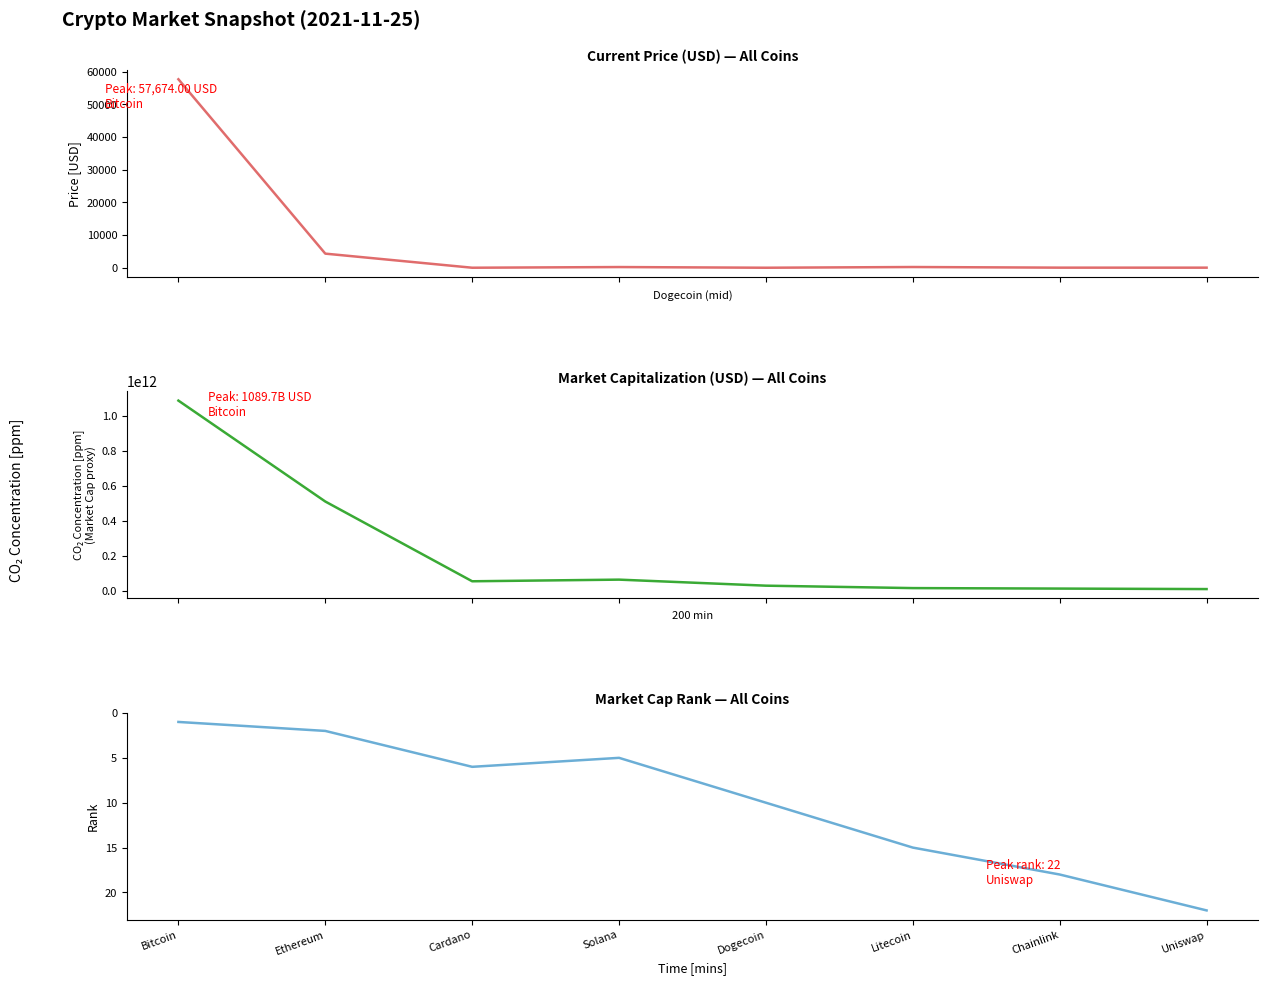

Which series has the largest range (max minus min)?

market_cap